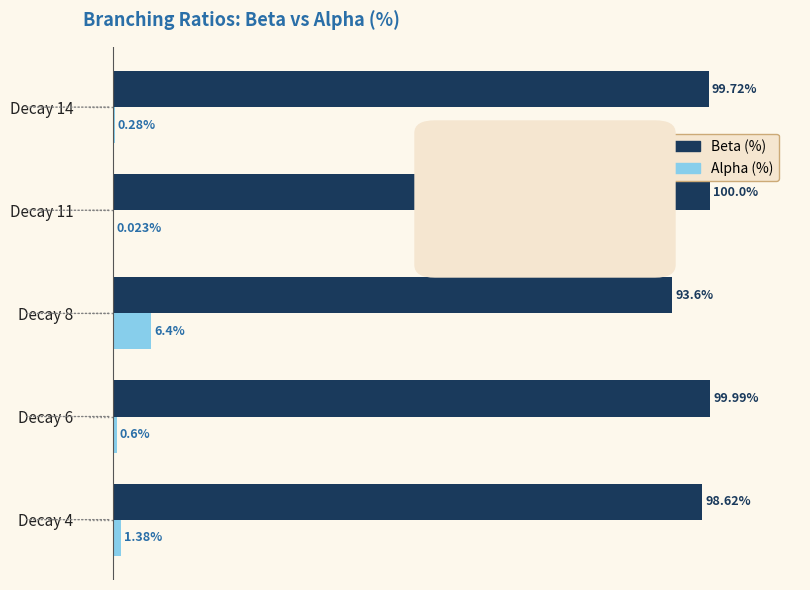

At which category is the sum across all series the highest?

Decay 6